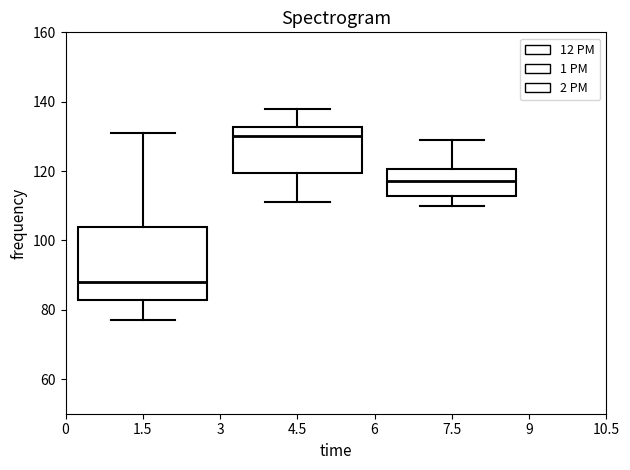

Where is the lower edge of the box at x = 7.5 on the y-axis? The values are not printed on the chart, so give them approximately, as read against the axis.

112